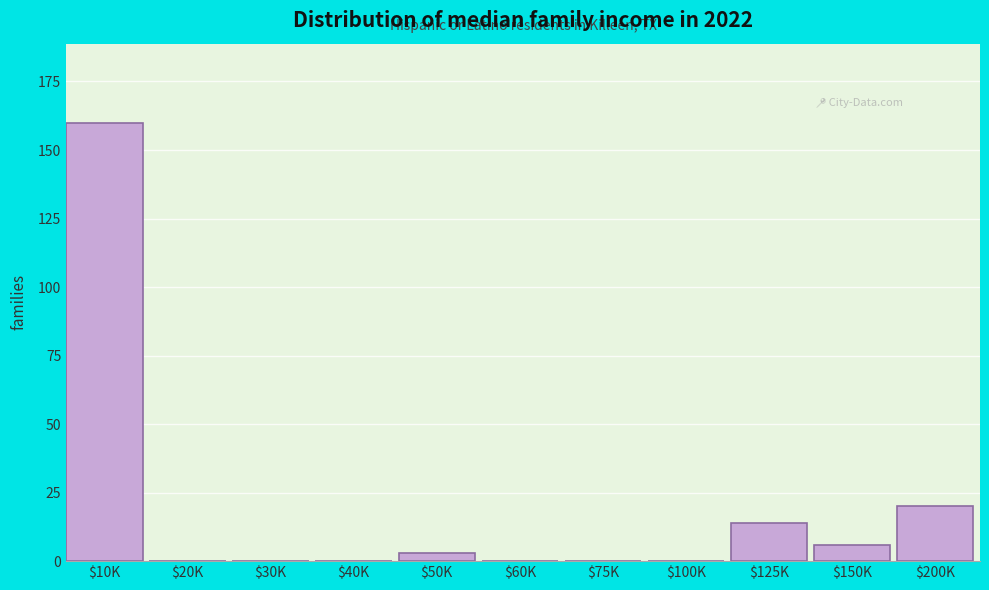

What is the sum of all values?

203